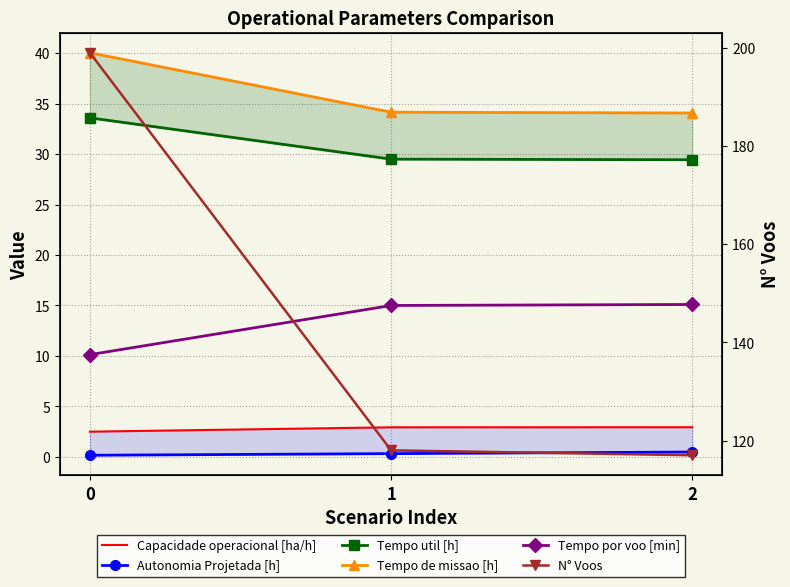

Reading right to left, transcribe all the data shown in this chart.

Capacidade operacional [ha/h]: 2=2.9	1=2.9	0=2.5
Autonomia Projetada [h]: 2=0.5	1=0.3	0=0.2
Tempo util [h]: 2=29.4	1=29.5	0=33.6
Tempo de missao [h]: 2=34.1	1=34.1	0=40.0
Tempo por voo [min]: 2=15.1	1=15.0	0=10.1
N° Voos: 2=117.0	1=118.0	0=199.0